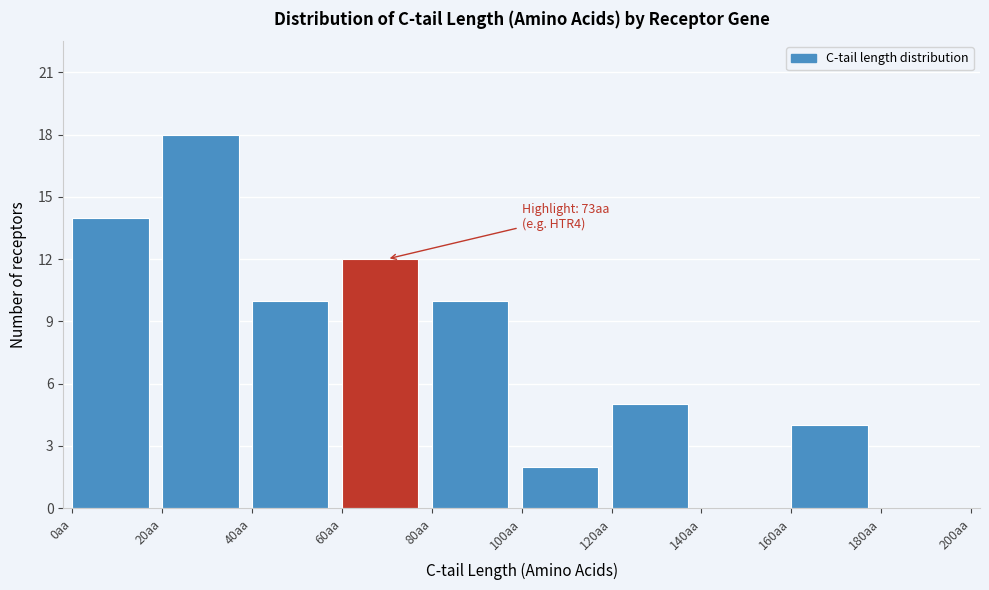

Over which range of the x-axis is the bar tallest?

20 to 40